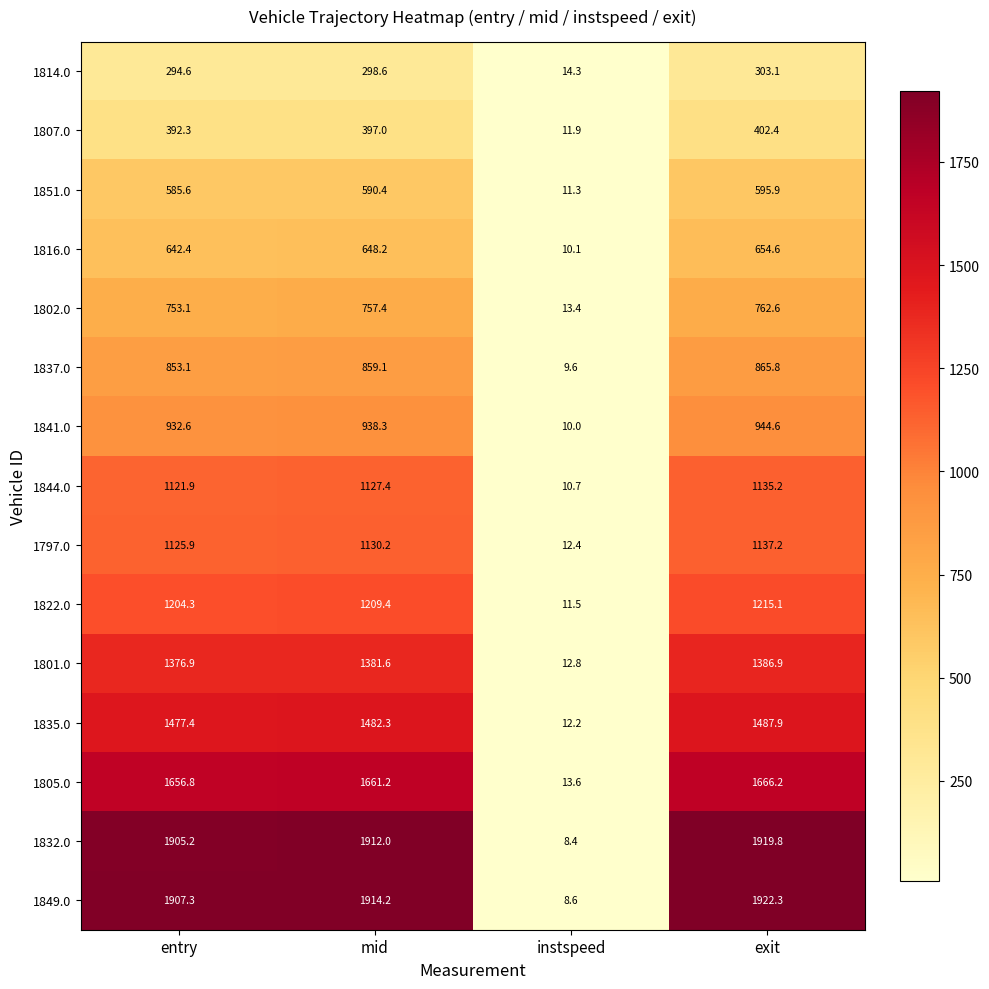

The value of 1807.0 at entry is 392.3. True or false?

True